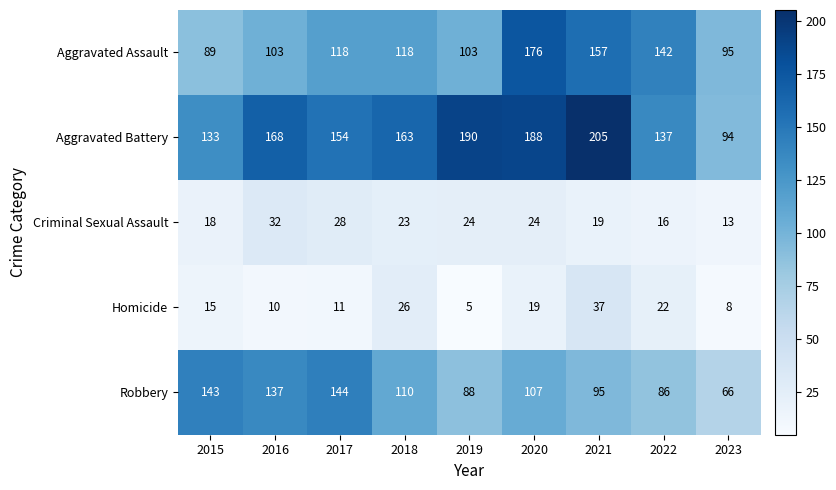

The Aggravated Assault series shows 188 at 2018. True or false?

False